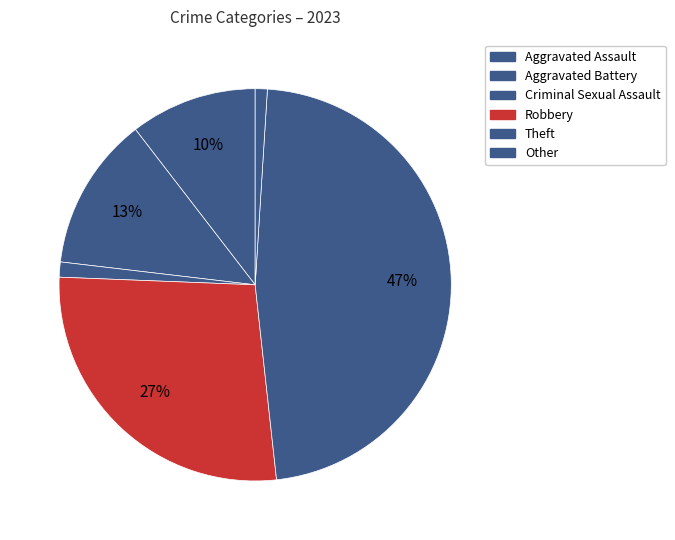

Rank the categories by value from lowest to highest.

Other, Criminal Sexual Assault, Aggravated Assault, Aggravated Battery, Robbery, Theft